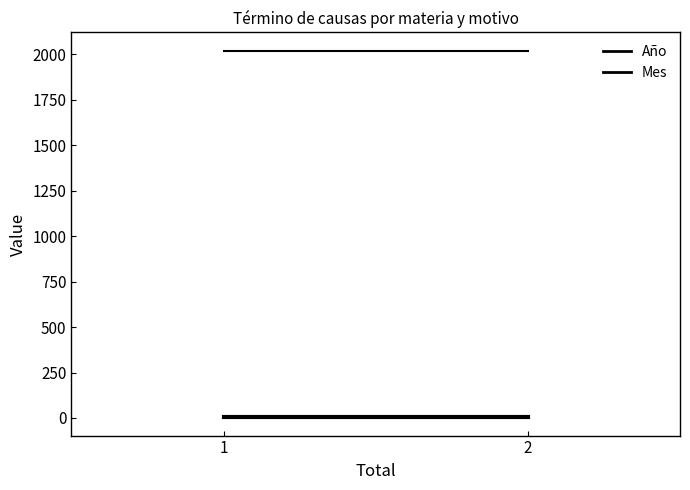

Which series has the largest total across all categories?

Año